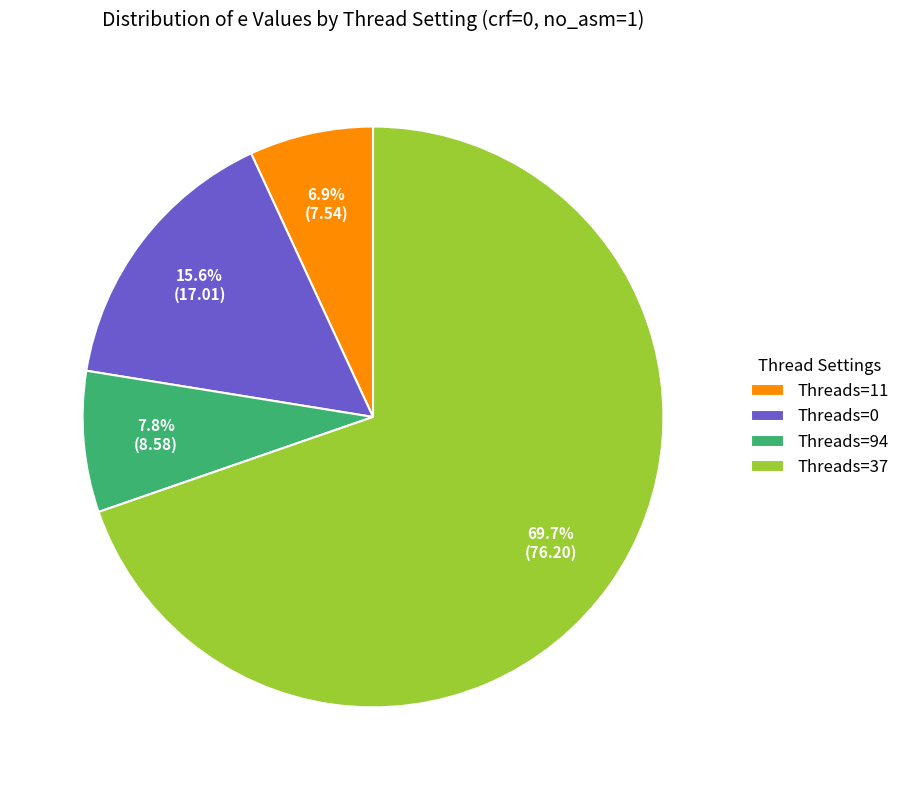

To the nearest percent, what is the average slice percentage?

25%